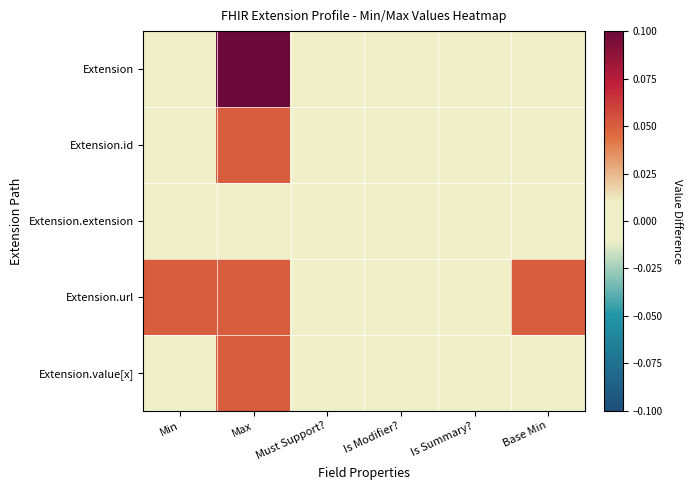

Reading left to right, what are all the values shown in this chart?

Extension: Min=0.0	Max=0.1	Must Support?=0.0	Is Modifier?=0.0	Is Summary?=0.0	Base Min=0.0
Extension.id: Min=0.0	Max=0.1	Must Support?=0.0	Is Modifier?=0.0	Is Summary?=0.0	Base Min=0.0
Extension.extension: Min=0.0	Max=0.0	Must Support?=0.0	Is Modifier?=0.0	Is Summary?=0.0	Base Min=0.0
Extension.url: Min=0.1	Max=0.1	Must Support?=0.0	Is Modifier?=0.0	Is Summary?=0.0	Base Min=0.1
Extension.value[x]: Min=0.0	Max=0.1	Must Support?=0.0	Is Modifier?=0.0	Is Summary?=0.0	Base Min=0.0